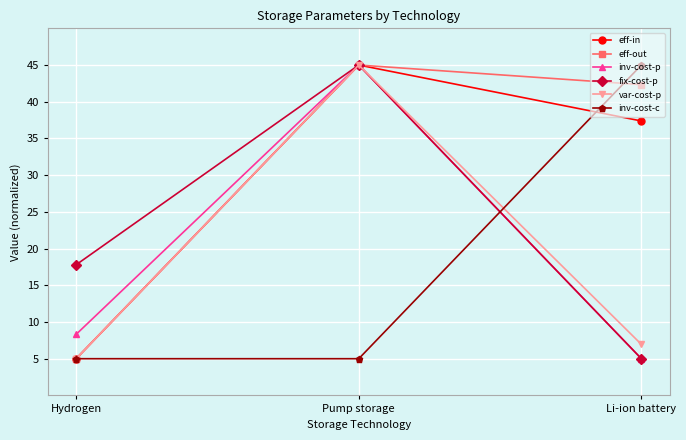

What is the label of the 2nd point from the left?

Pump storage